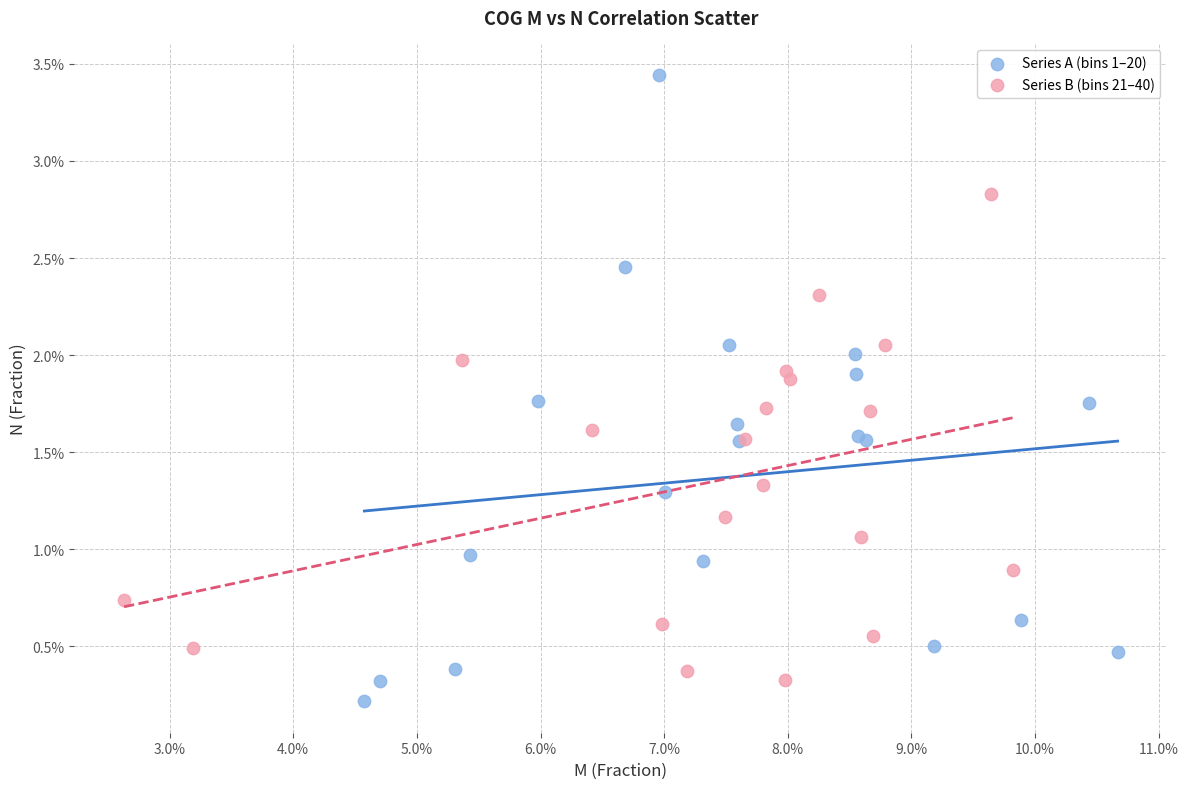

Which series reaches the maximum Y coordinate?

Series A (bins 1–20)